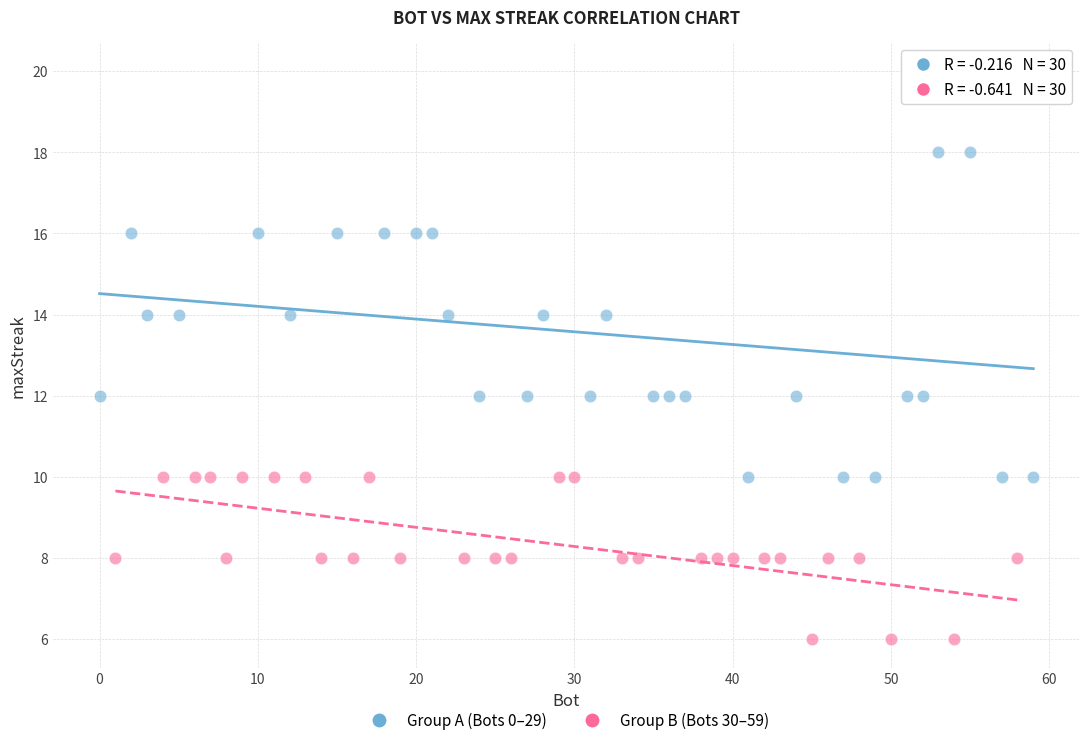

Which series reaches the maximum Y coordinate?

Group A (Bots 0–29)